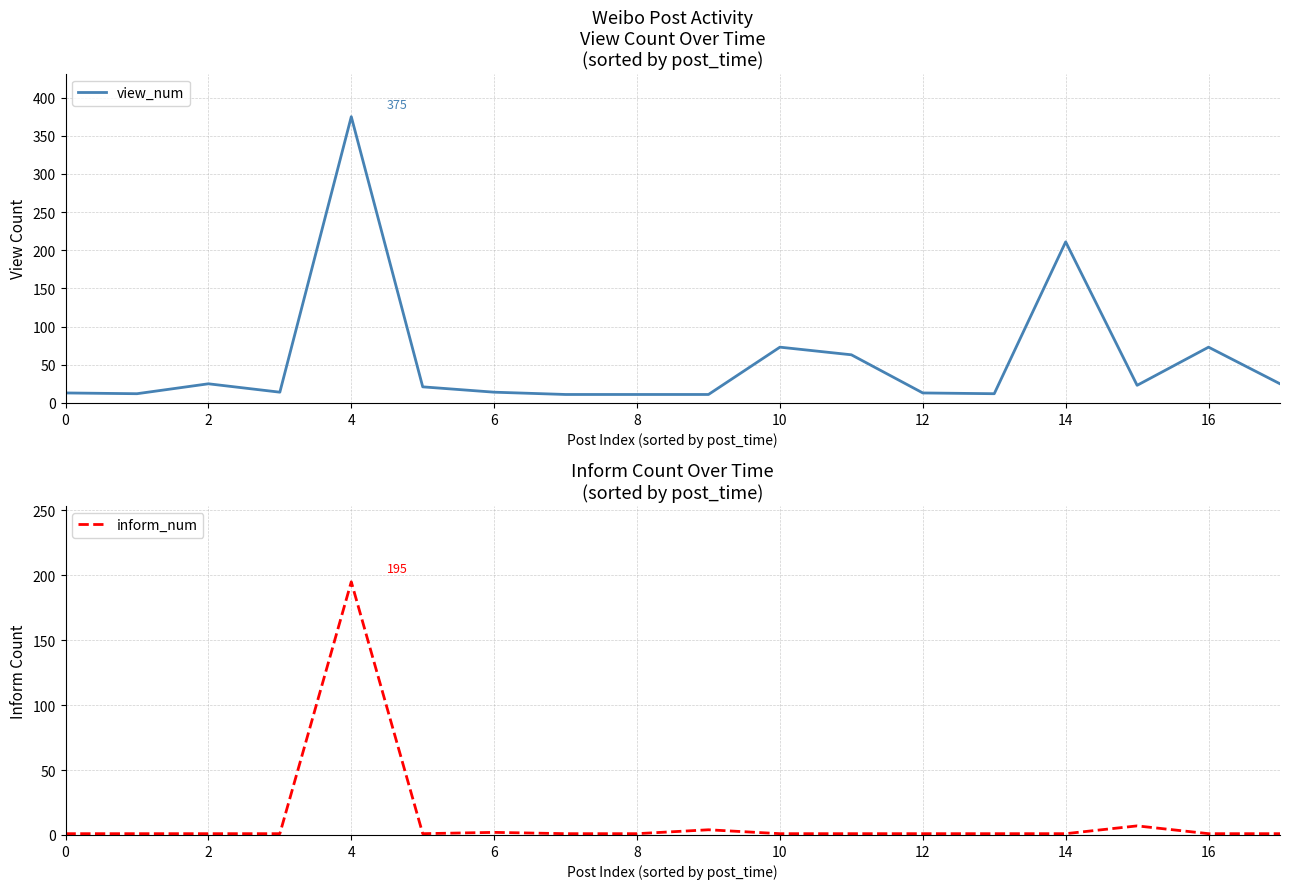

Where is the first local maximum for view_num?

2